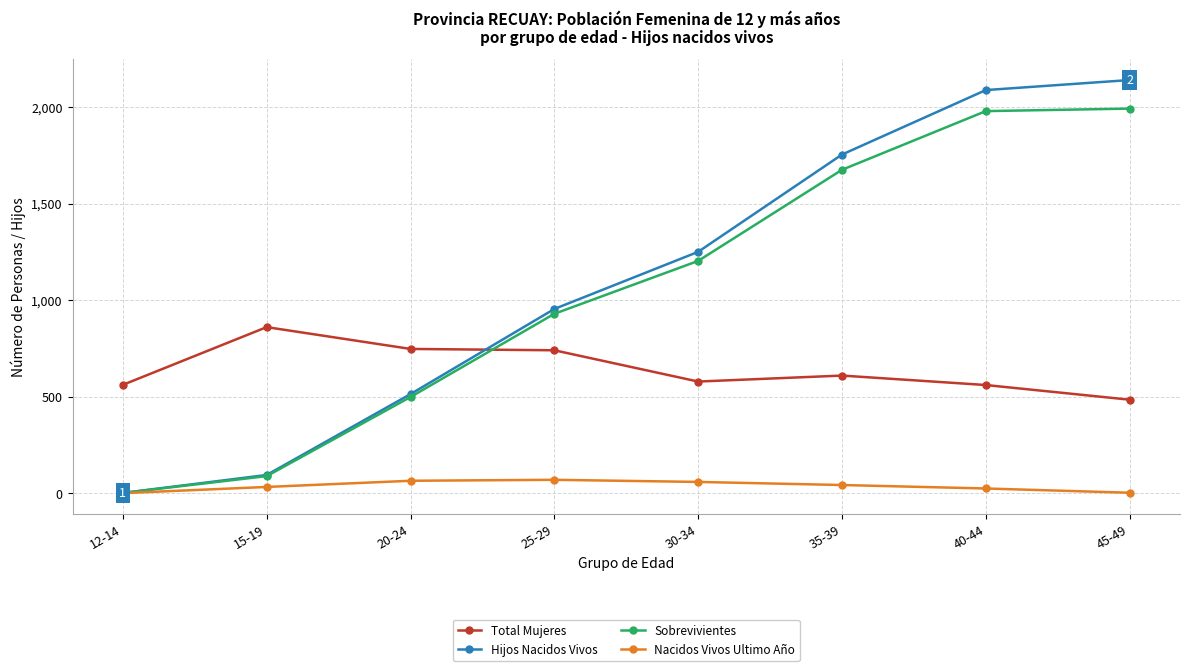

What is the total value across all series at 25-29?

2692